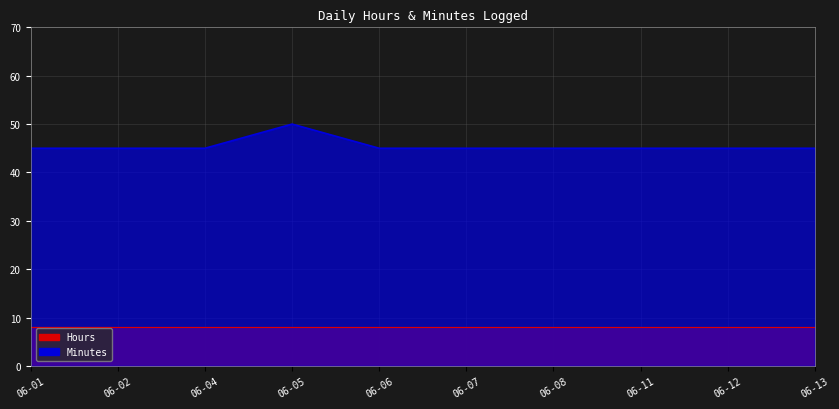

Where is the data nearest to the value 47?

06-01